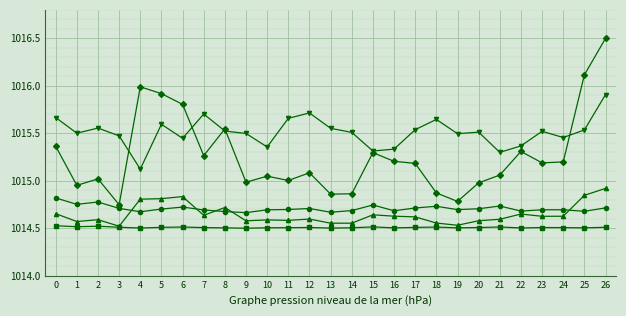

How many series are shown in this chart?

5